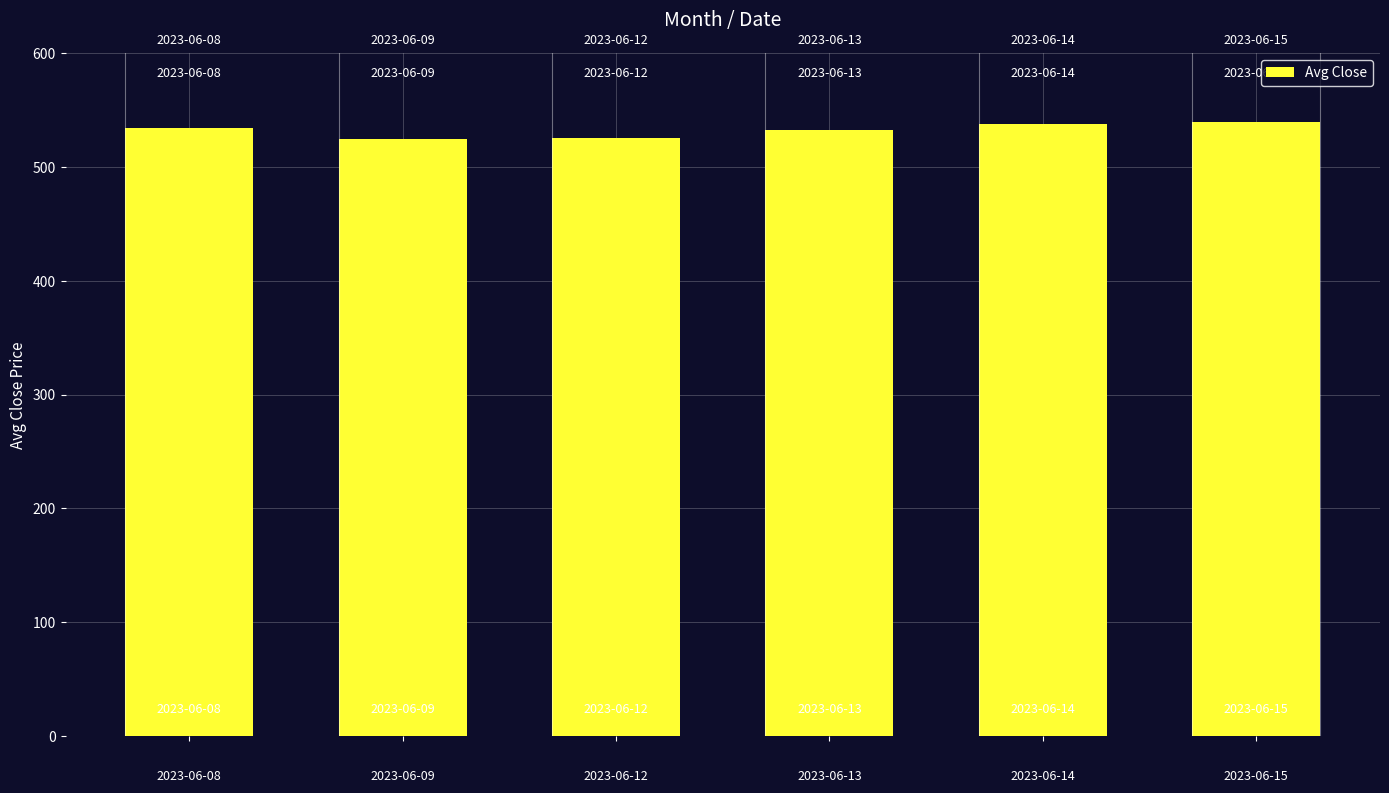

How many series are shown in this chart?

1